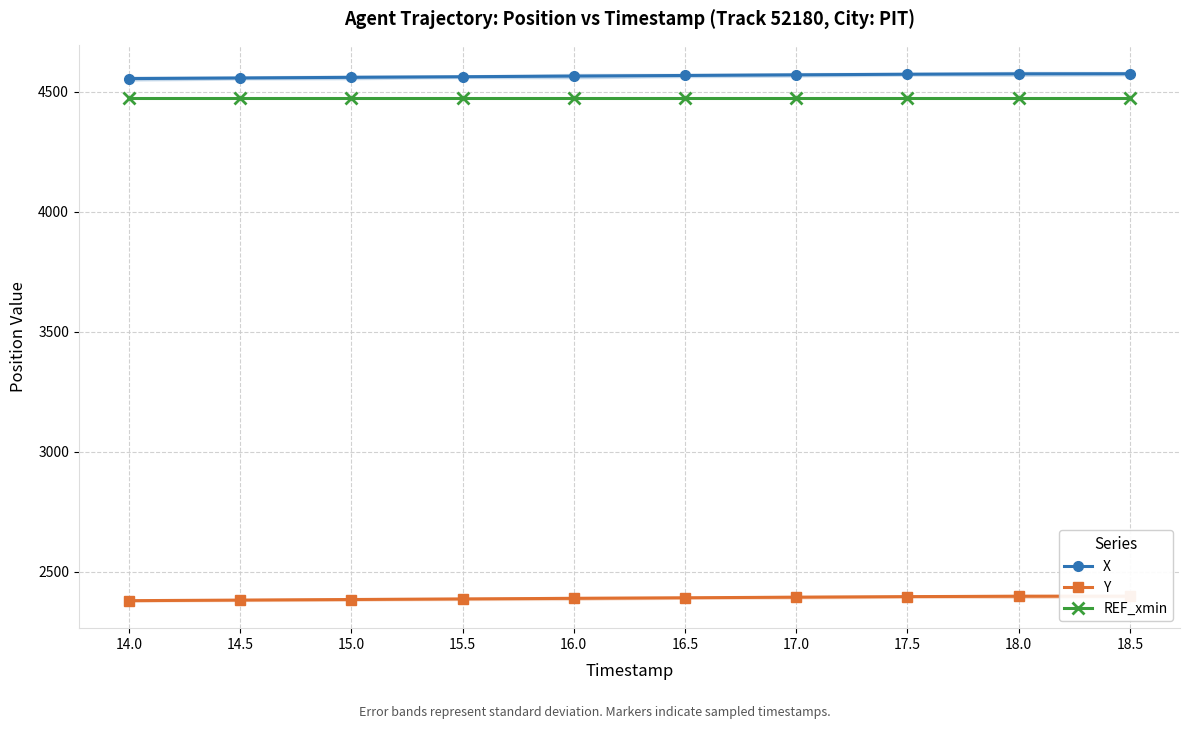

Which label corresponds to the largest value in the chart?

18.5